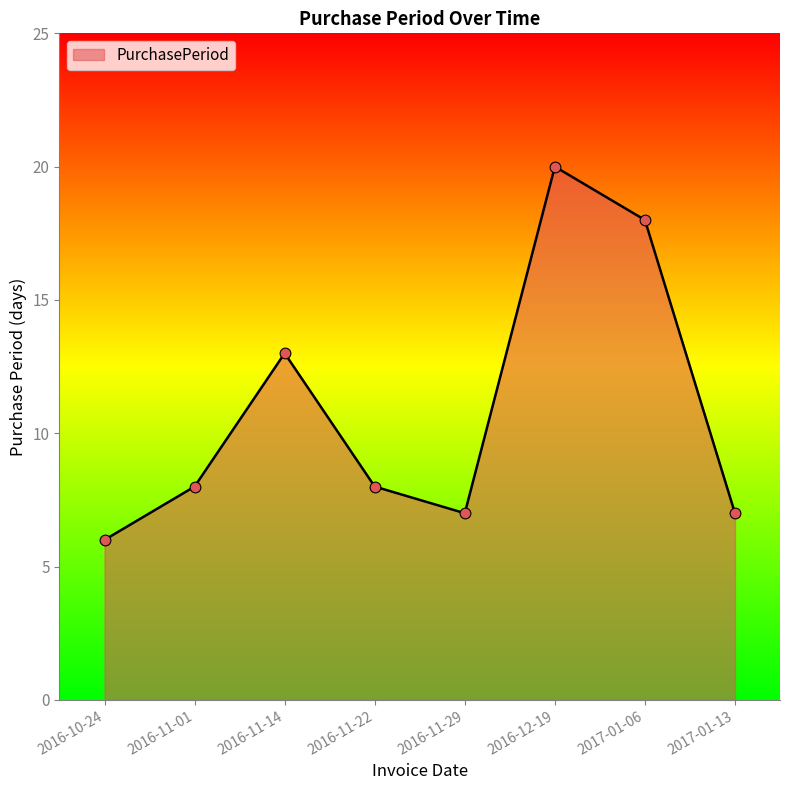

Approximately how many times larger is the value at 2016-11-22 compared to 2016-11-14?

0.6